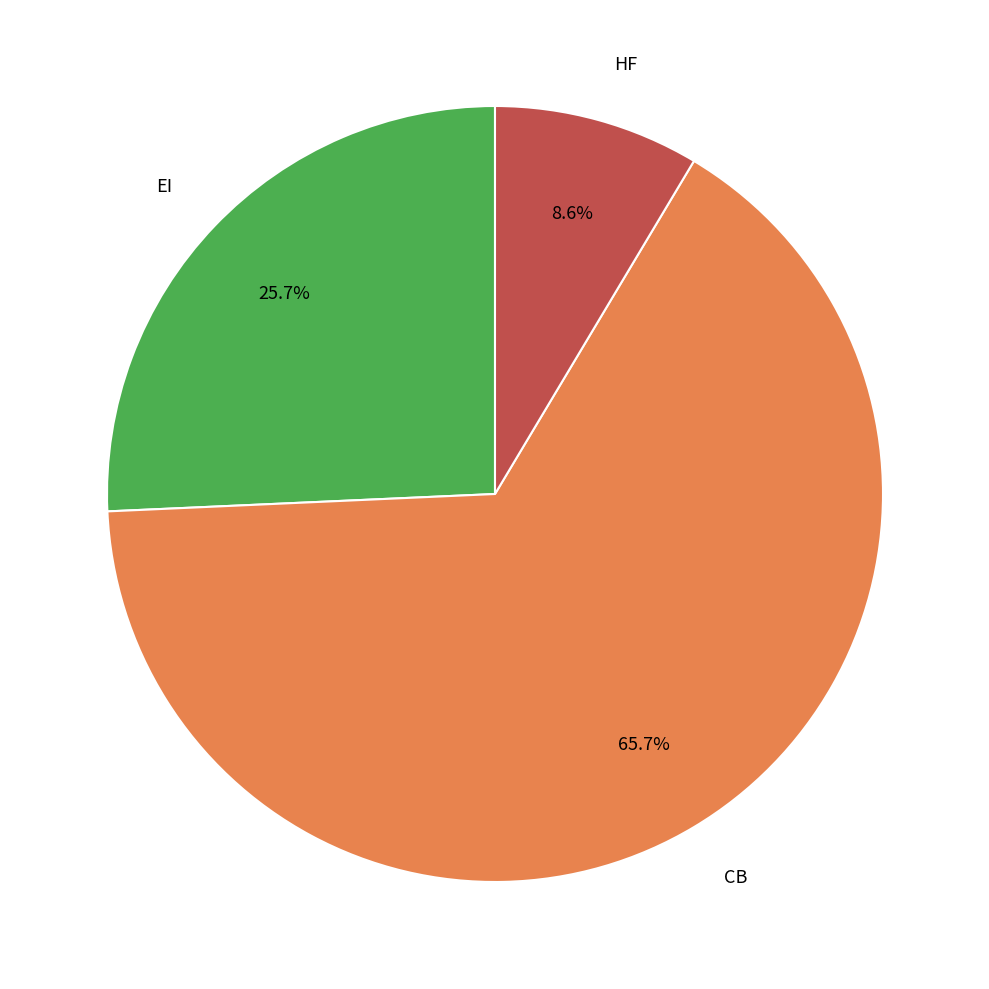

Does any single category account for the majority?

Yes